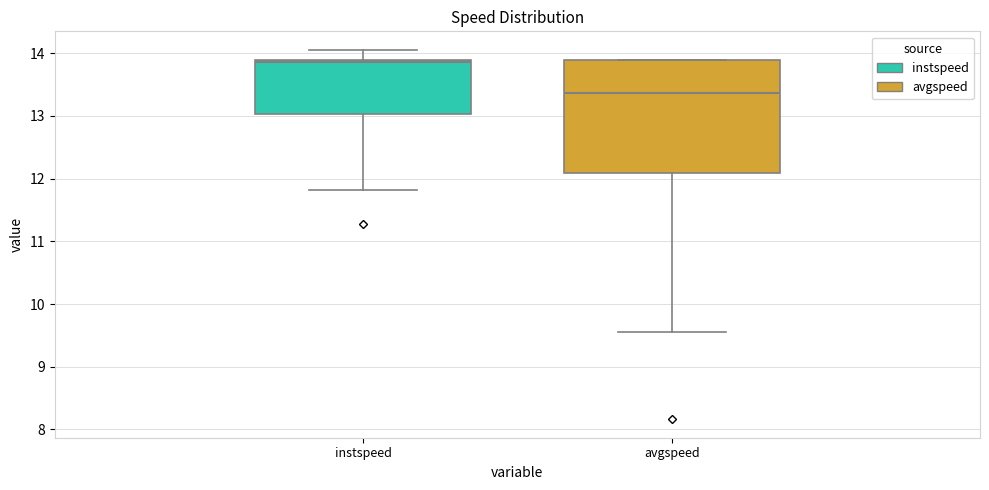

Reading left to right, read every box against the y-axis: the position of its median line, the range the box covers, and the ends of its whiskers. The values are not printed on the chart, so give them approximately, as read against the axis.

instspeed: median 13.9, box 13.0 to 13.9, whiskers 11.8 to 14.1
avgspeed: median 13.4, box 12.1 to 13.9, whiskers 9.6 to 13.9